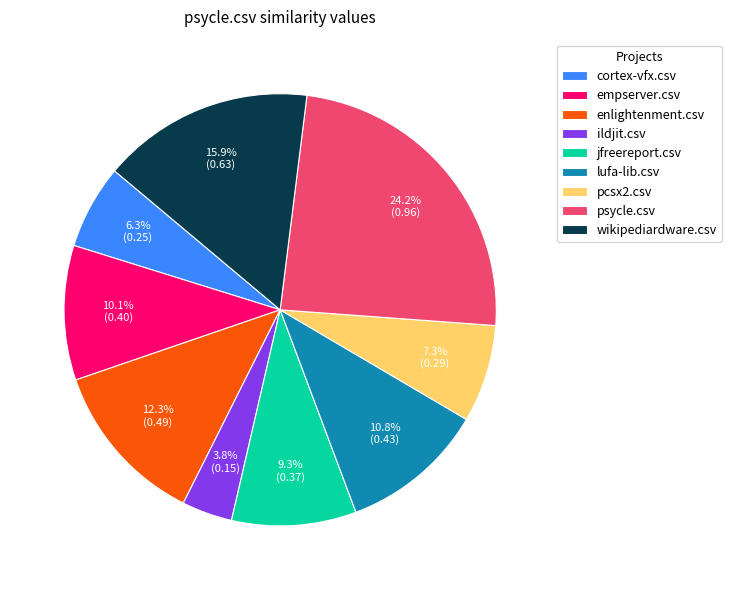

To the nearest percent, what percentage of the pie is lufa-lib.csv?

11%